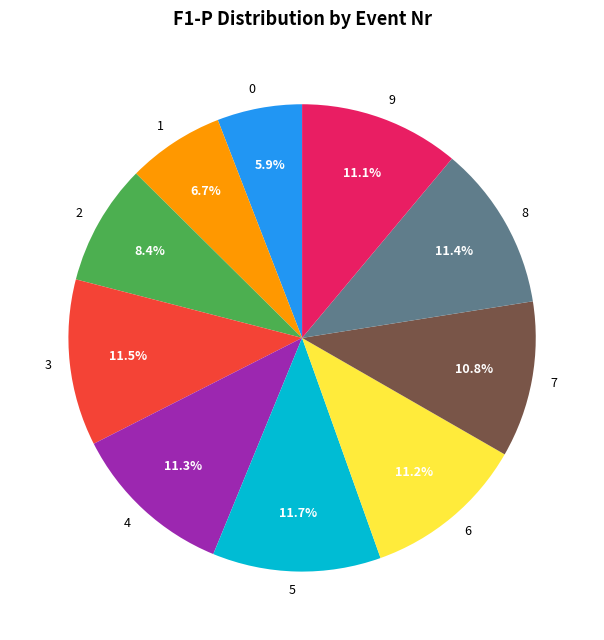

To the nearest percent, what portion does 1 represent?

7%